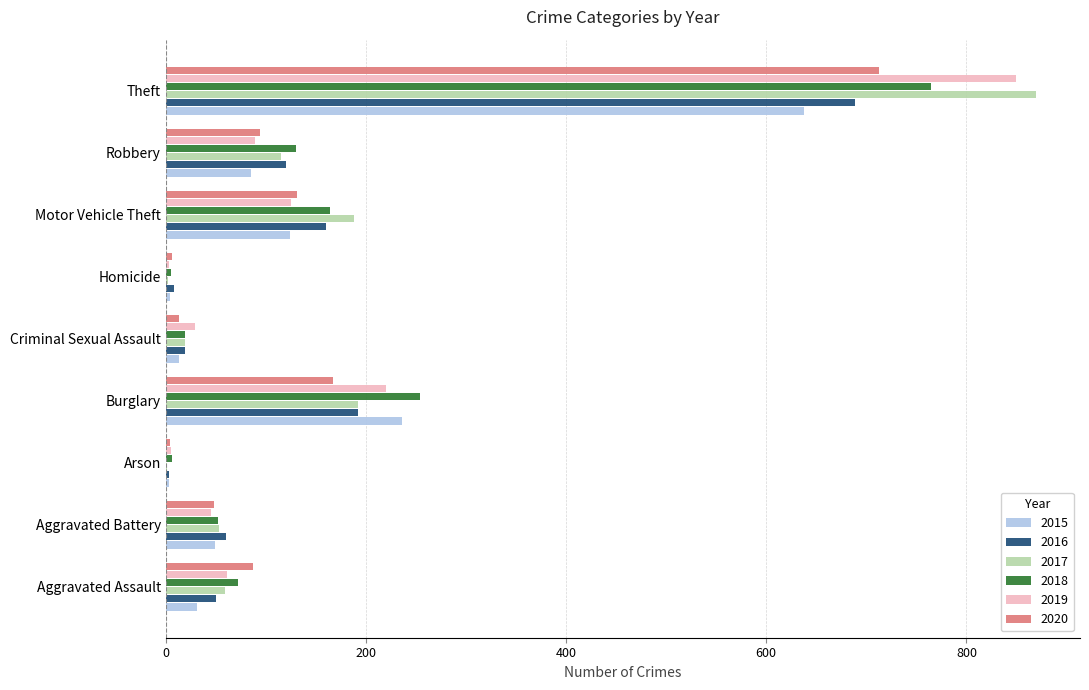

What are all the series names shown in the legend?

2015, 2016, 2017, 2018, 2019, 2020